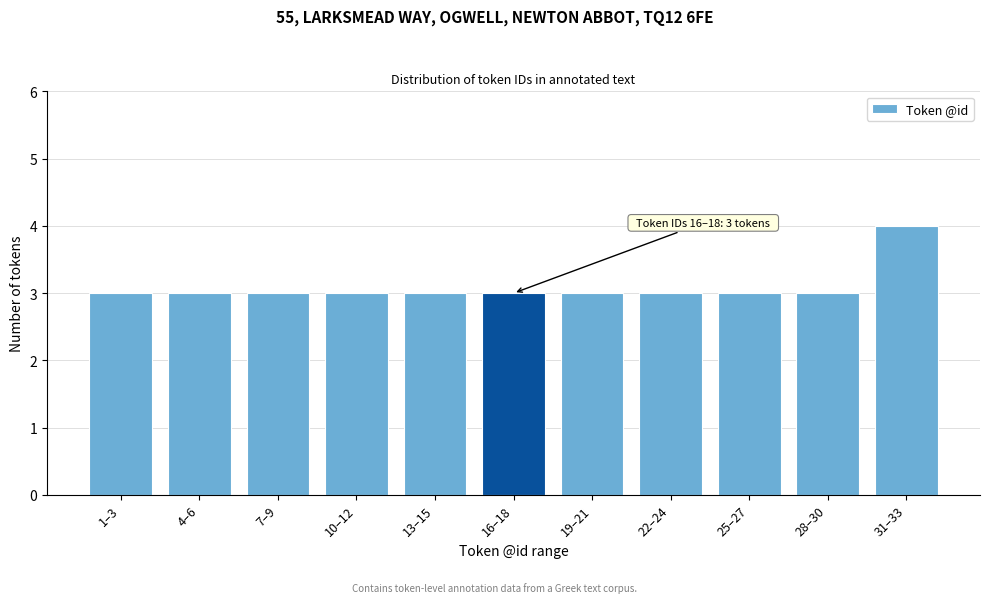

Reading right to left, list all the values displayed in this chart.

31–33=4	28–30=3	25–27=3	22–24=3	19–21=3	16–18=3	13–15=3	10–12=3	7–9=3	4–6=3	1–3=3